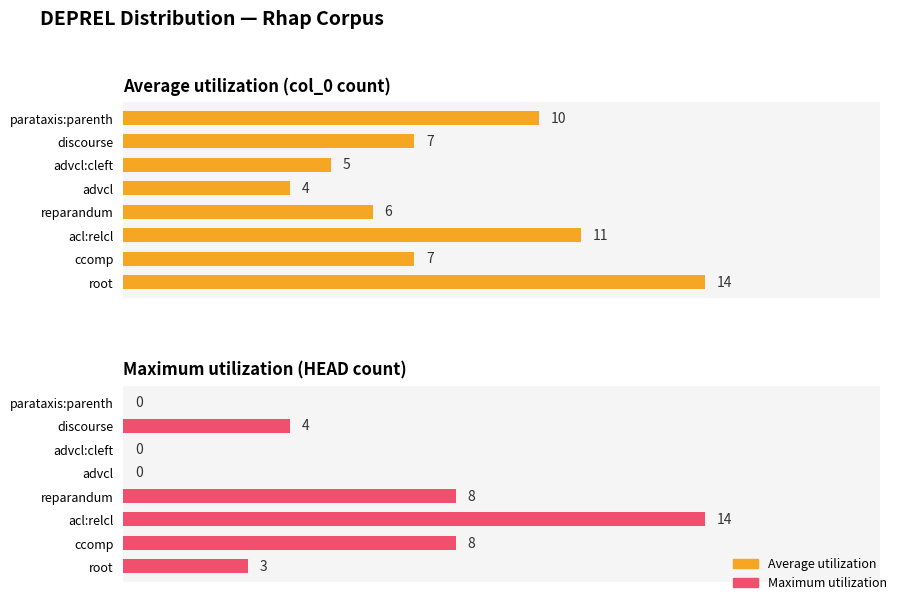

Which series has the largest total across all categories?

Average utilization (col_0 count)